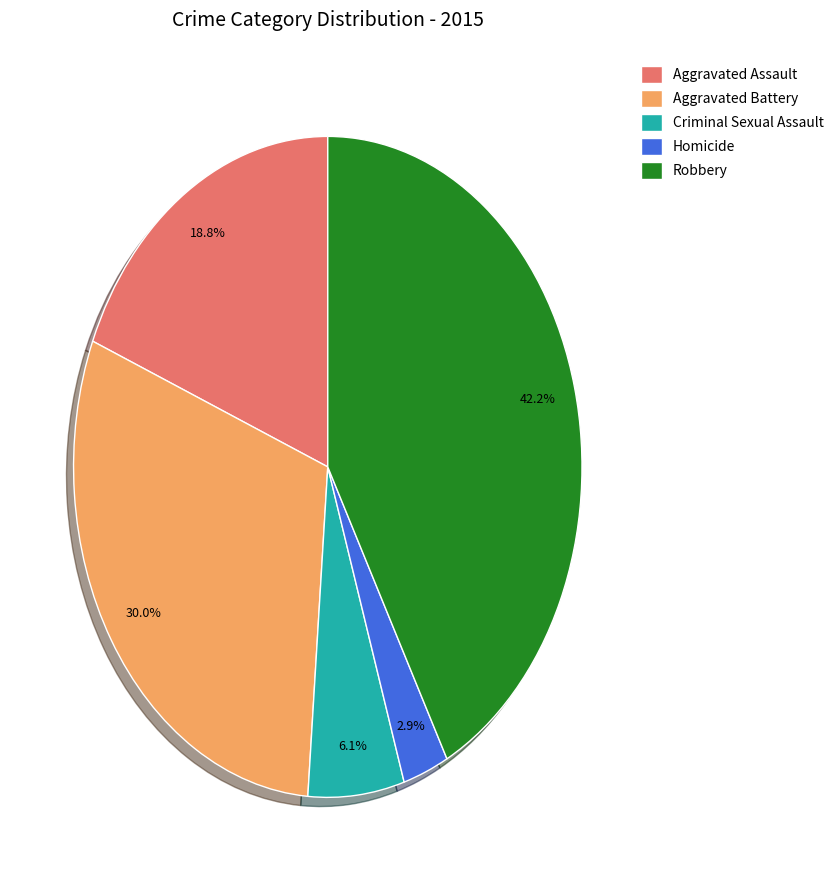

Rank the categories by value from lowest to highest.

Homicide, Criminal Sexual Assault, Aggravated Assault, Aggravated Battery, Robbery